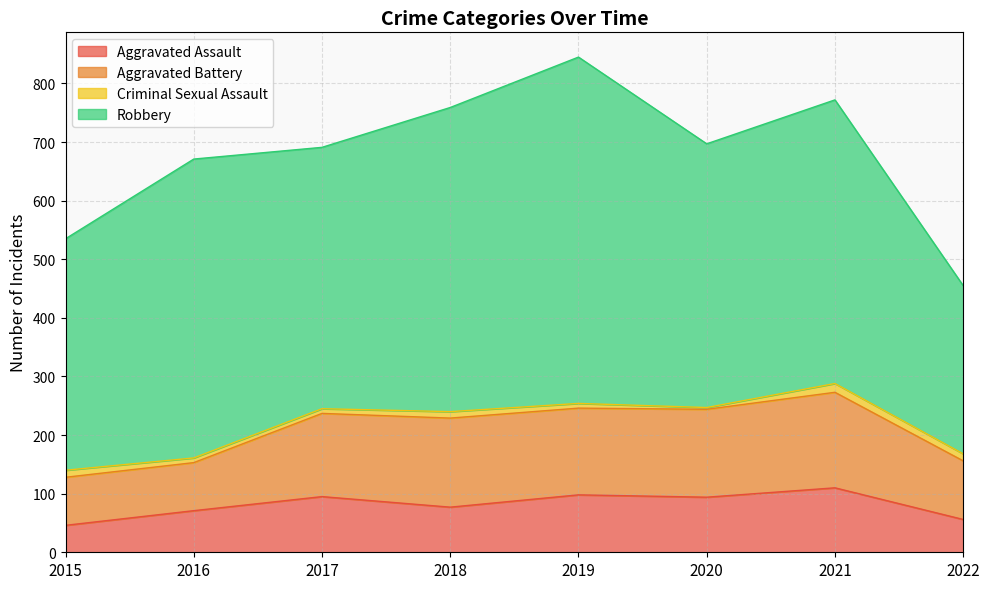

What is the sum of the Robbery values at 2018 and 2021?

1003